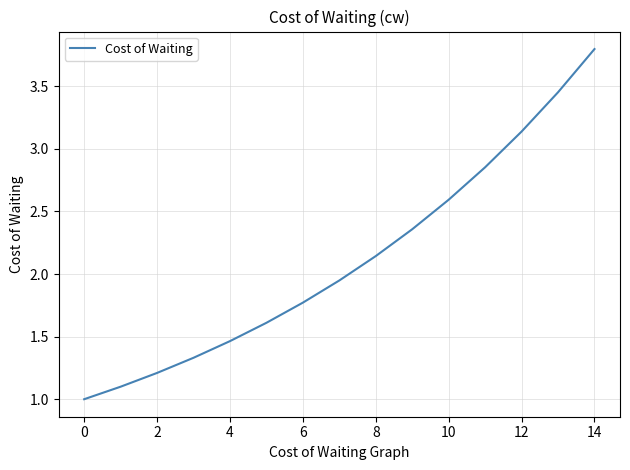

What is the difference between the maximum and minimum values?

2.8